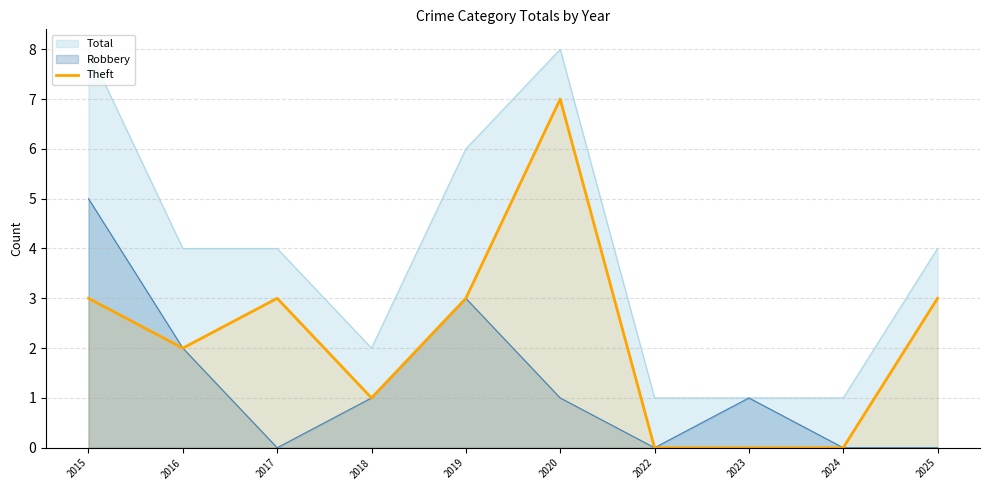

Where is the first local minimum?

2016